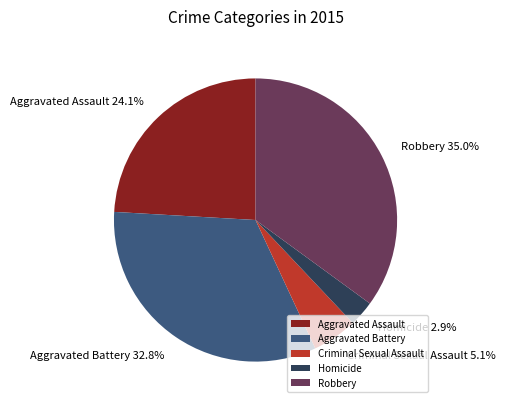

Rank the categories by value from highest to lowest.

Robbery, Aggravated Battery, Aggravated Assault, Criminal Sexual Assault, Homicide